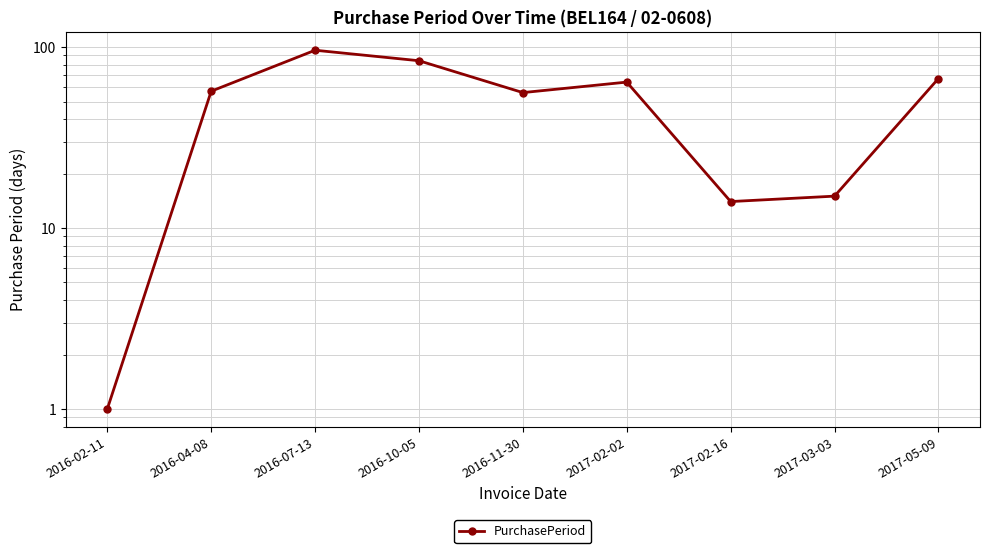

Which category has the lowest value across all series?

2016-02-11